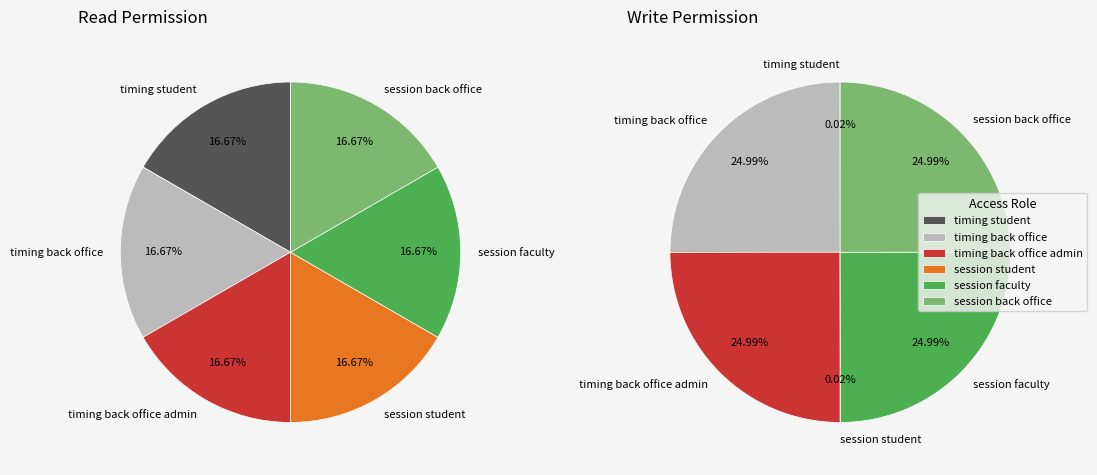

Is it true that access_op_timing_back_office_admin is 18% of the pie?

False